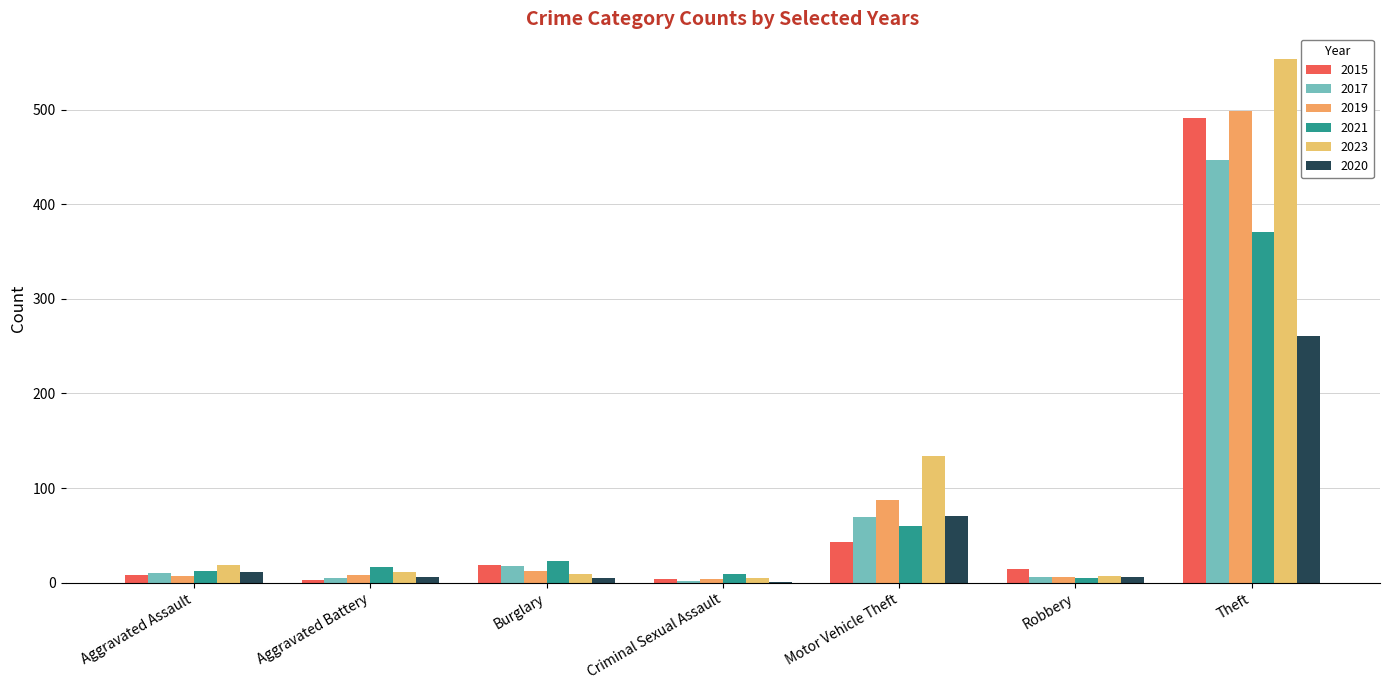

What is the total value across all series at Robbery?

45